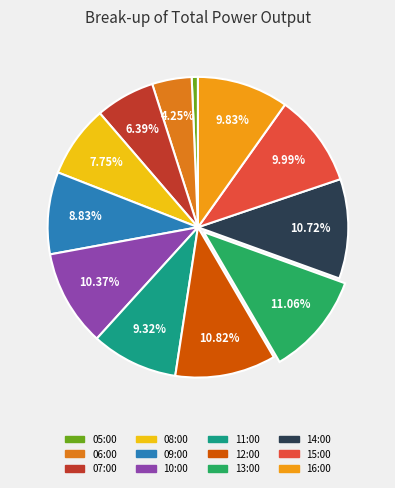

Is there a majority slice in this chart?

No